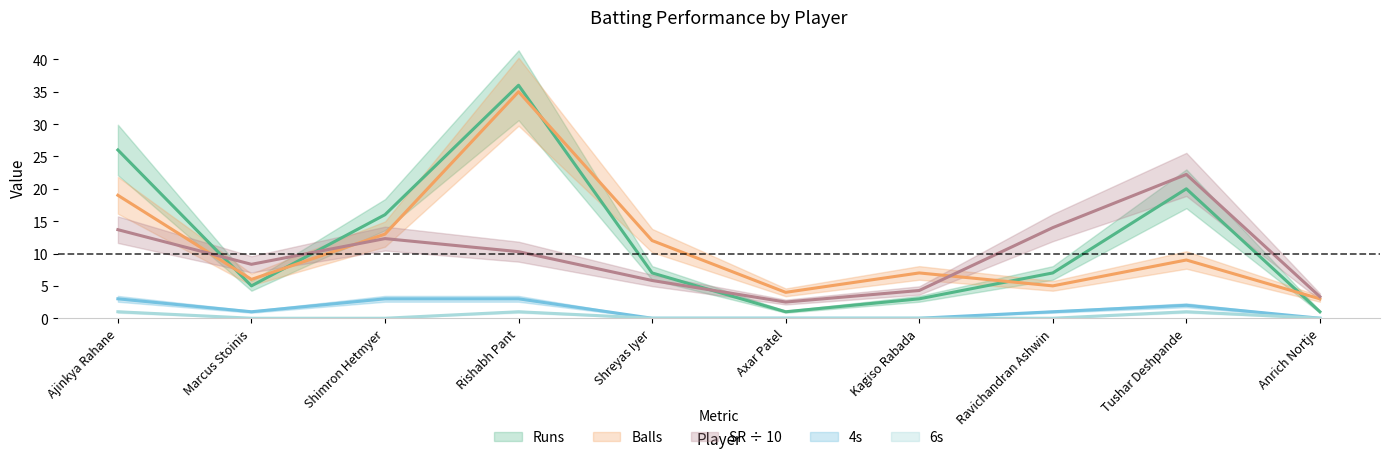

Does the chart display data point markers on the line(s)?

No